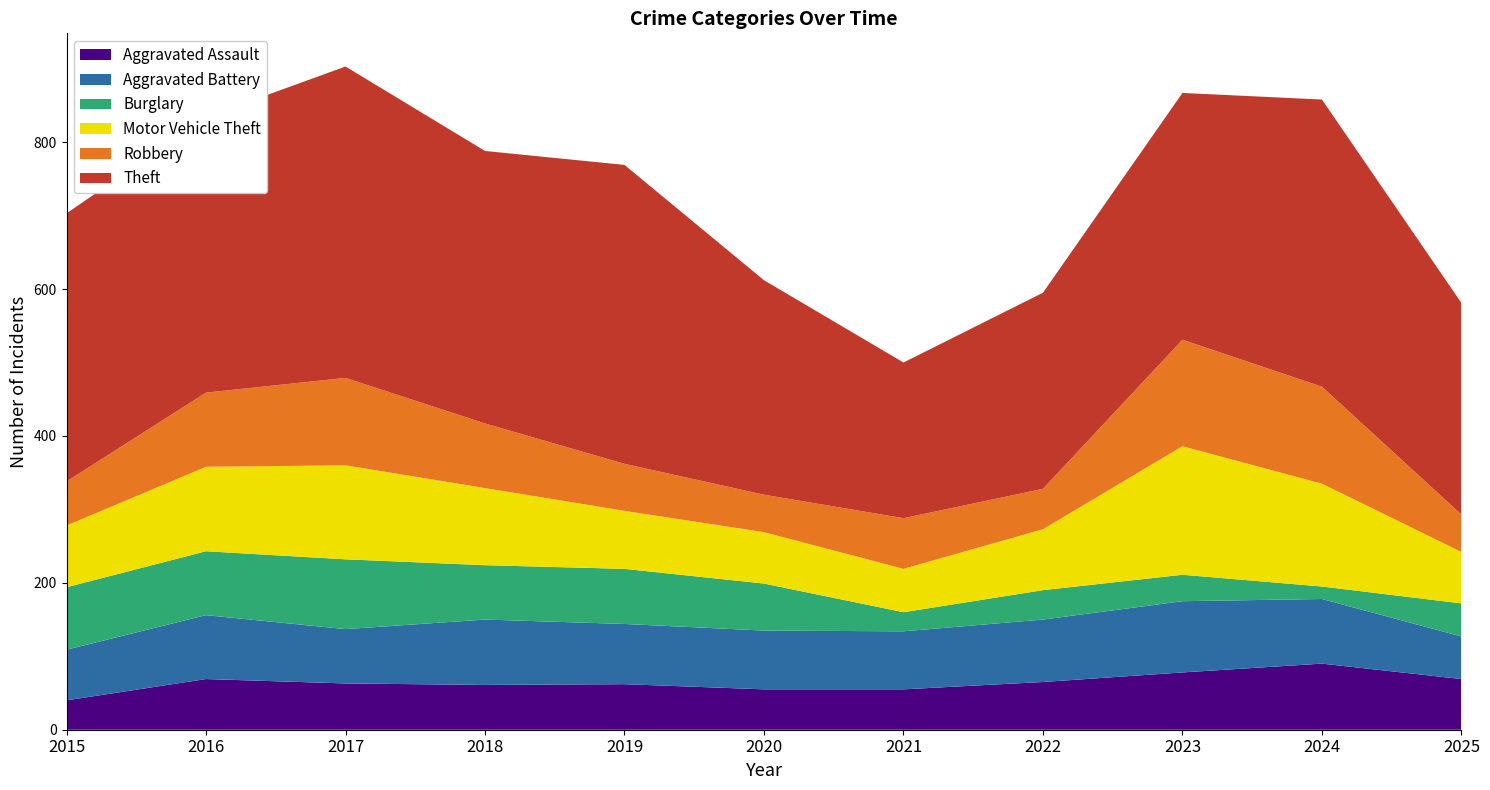

Reading right to left, extract all data points from this chart.

Aggravated Assault: 69	90	78	65	55	55	62	61	63	69	40
Aggravated Battery: 58	88	97	85	79	80	82	89	74	87	69
Burglary: 45	17	36	40	26	64	75	74	95	87	85
Motor Vehicle Theft: 70	140	175	83	59	70	79	105	128	115	84
Robbery: 51	132	145	55	69	51	64	88	119	101	60
Theft: 288	391	336	267	212	292	407	371	424	375	365